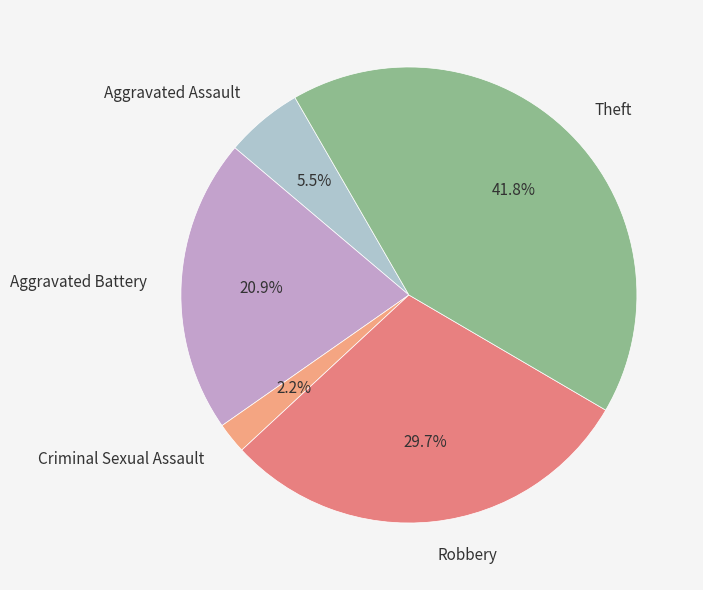

What is the smallest slice in the pie chart?

Criminal Sexual Assault